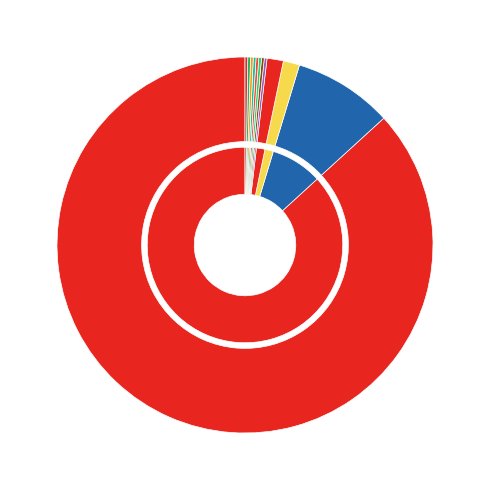

True or false: j7 accounts for 0% of the total.

True